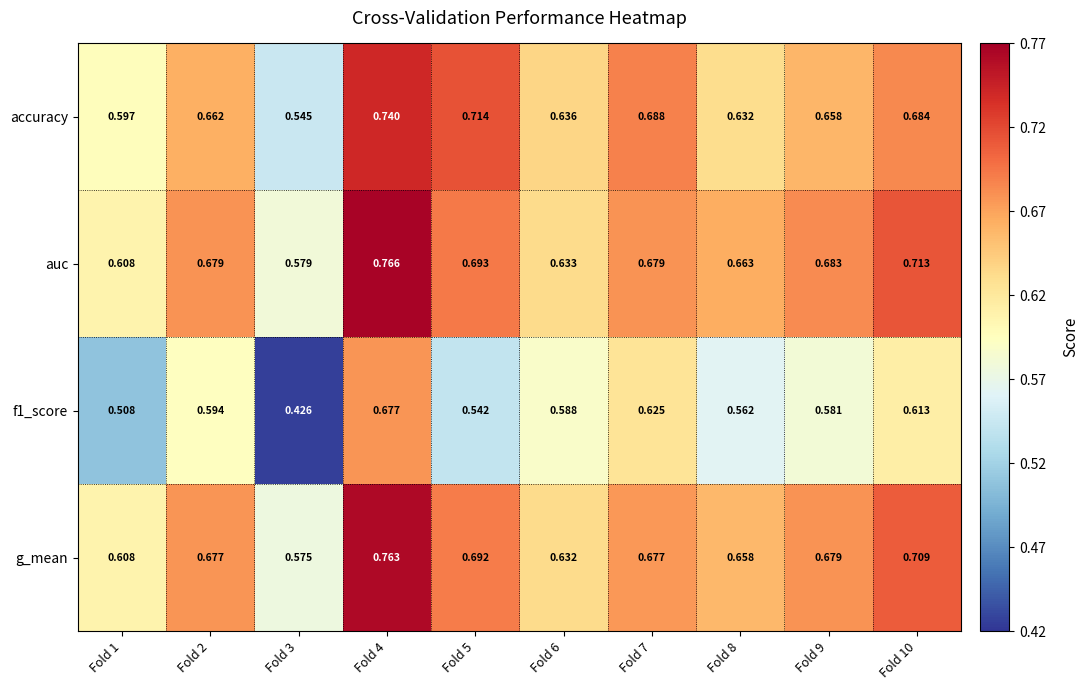

Which series changed the most between Fold 8 and Fold 9?

accuracy